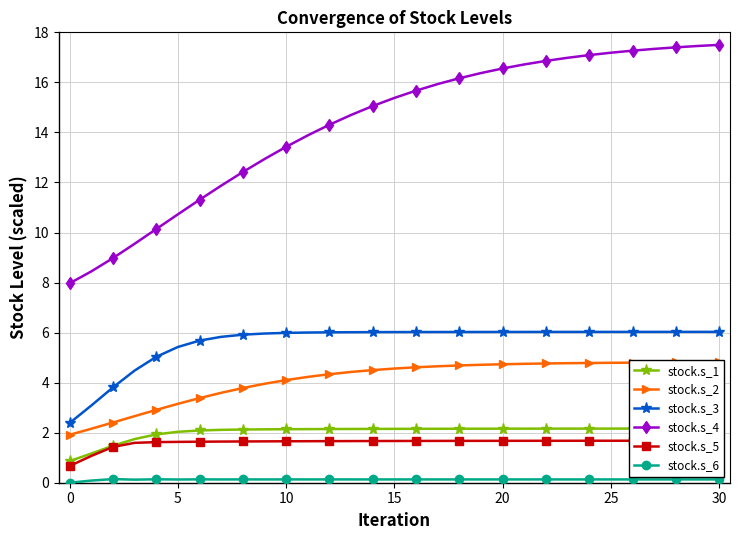

True or false: stock.s_3 has a value of 1.3 at 7.

False